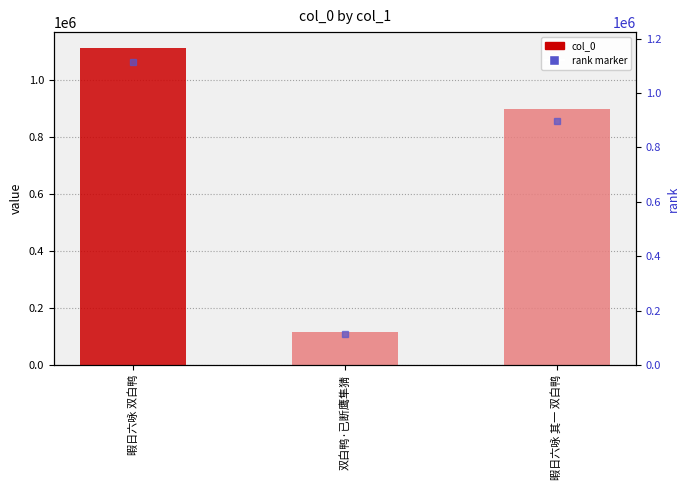

What is the ratio of the value at 暇日六咏 双白鸭 to the value at 双白鸭·已断鹰隼猜?

9.6